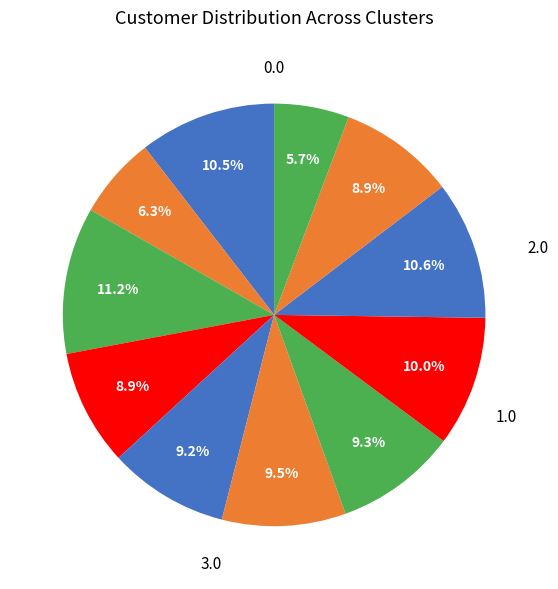

How many slices are in this pie chart?

11